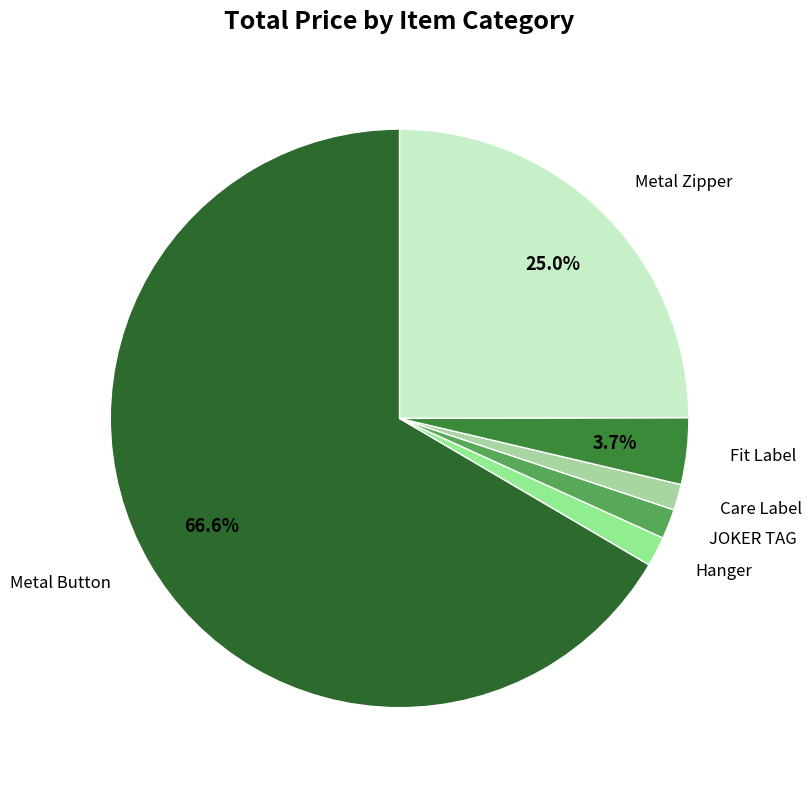

Which slice is the smallest?

Care Label